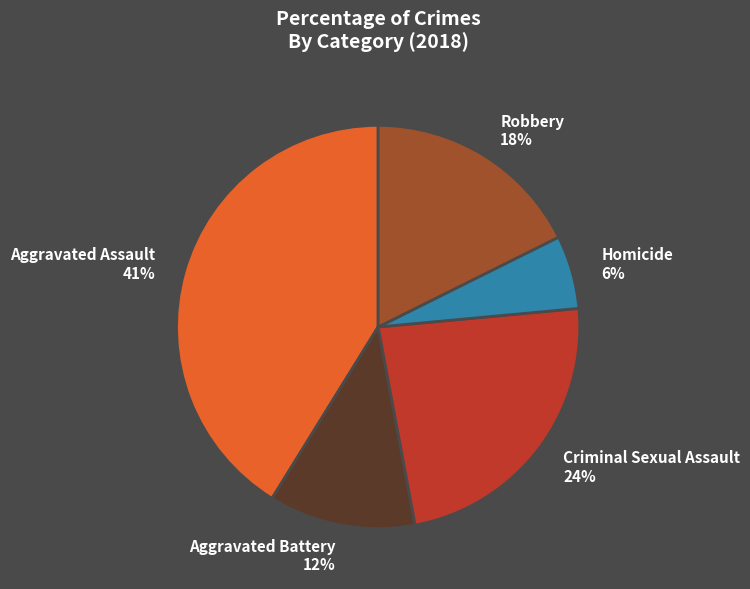

To the nearest percent, what is the difference between the Homicide and Robbery slice percentages?

12%